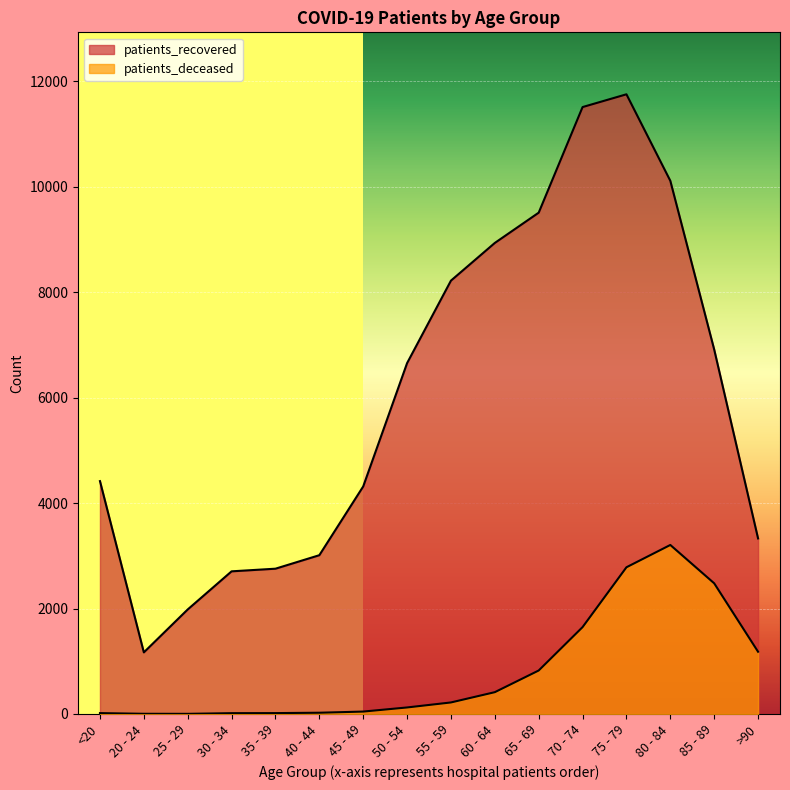

Does the chart display data point markers on the line(s)?

No